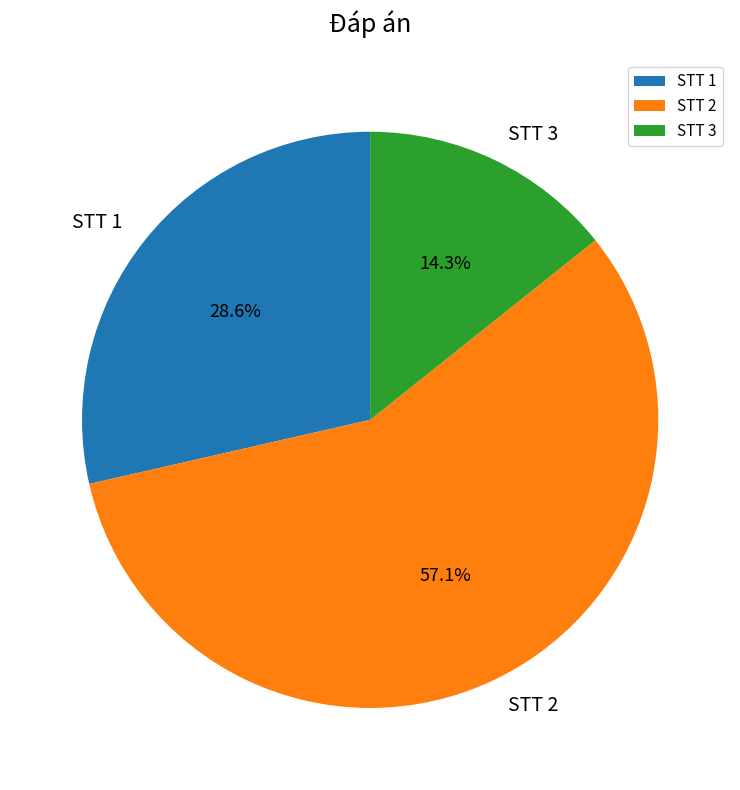

To the nearest percent, what is the average slice percentage?

33%